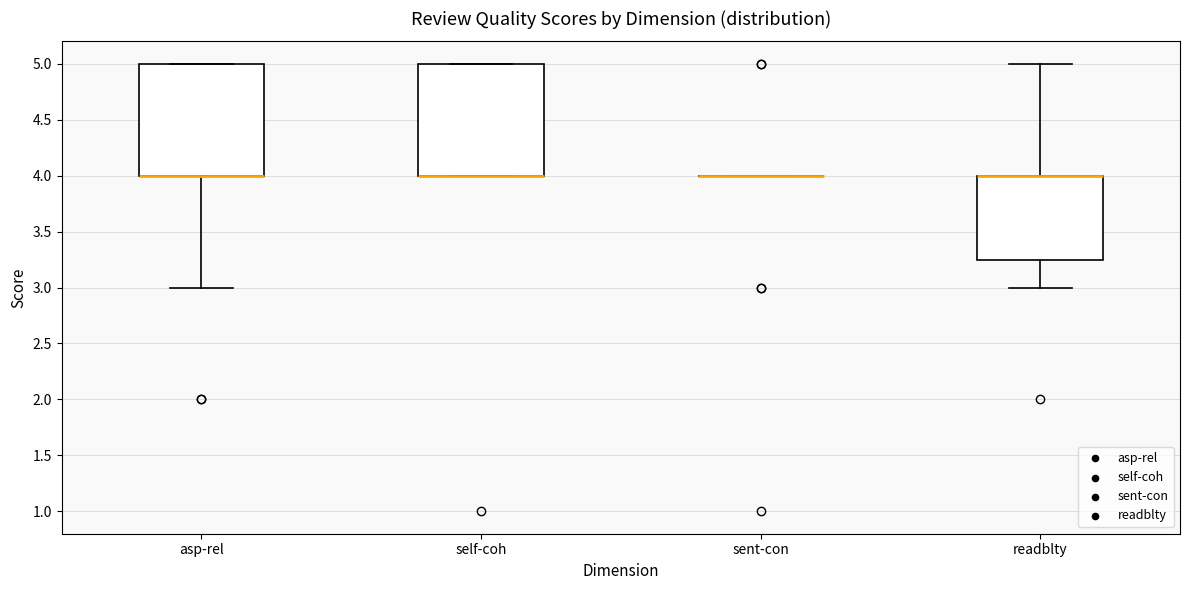

Reading left to right, transcribe this box plot: for each box, give where its median line is, the range the box spans, and where its two whiskers end, as read against the y-axis. The values are not printed on the chart, so give them approximately, as read against the axis.

asp-rel: median 4.00 (drawn on the box's lower edge), box 4.00 to 5.00, whiskers 3.00 to 5.00
self-coh: median 4.00 (drawn on the box's lower edge), box 4.00 to 5.00, whiskers 4.00 to 5.00
sent-con: box collapsed to a line at 4.00, whiskers 4.00 to 4.00
readblty: median 4.00 (drawn on the box's upper edge), box 3.25 to 4.00, whiskers 3.00 to 5.00